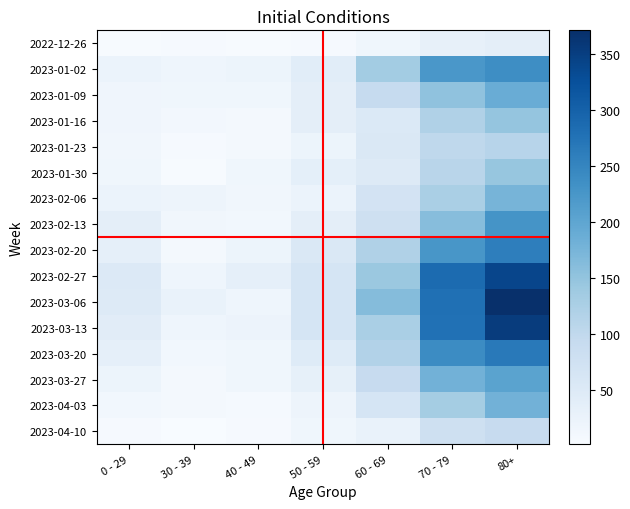

Which series has the widest spread of values?

2023-03-06